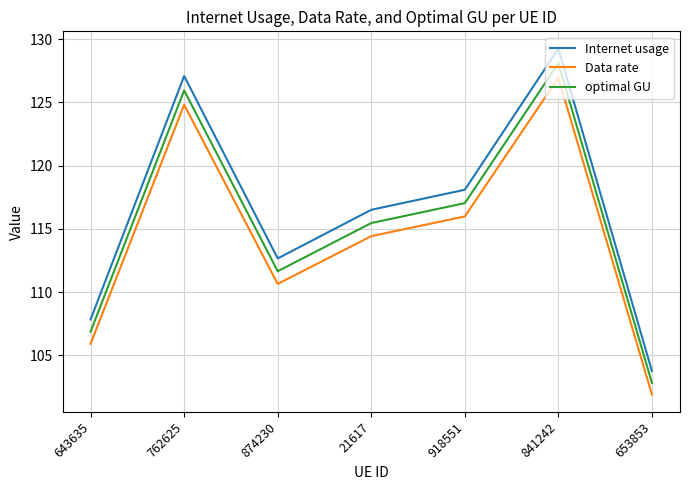

What is the sum of the Internet usage values at 762625 and 874230?

239.8